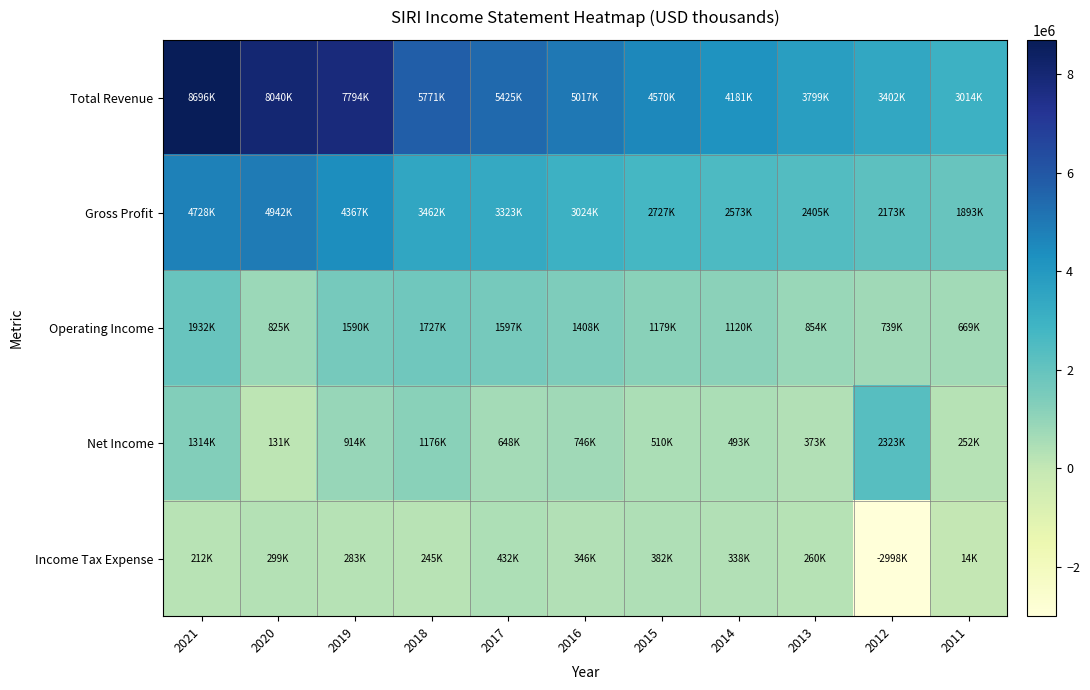

How many data points does each series have?

11